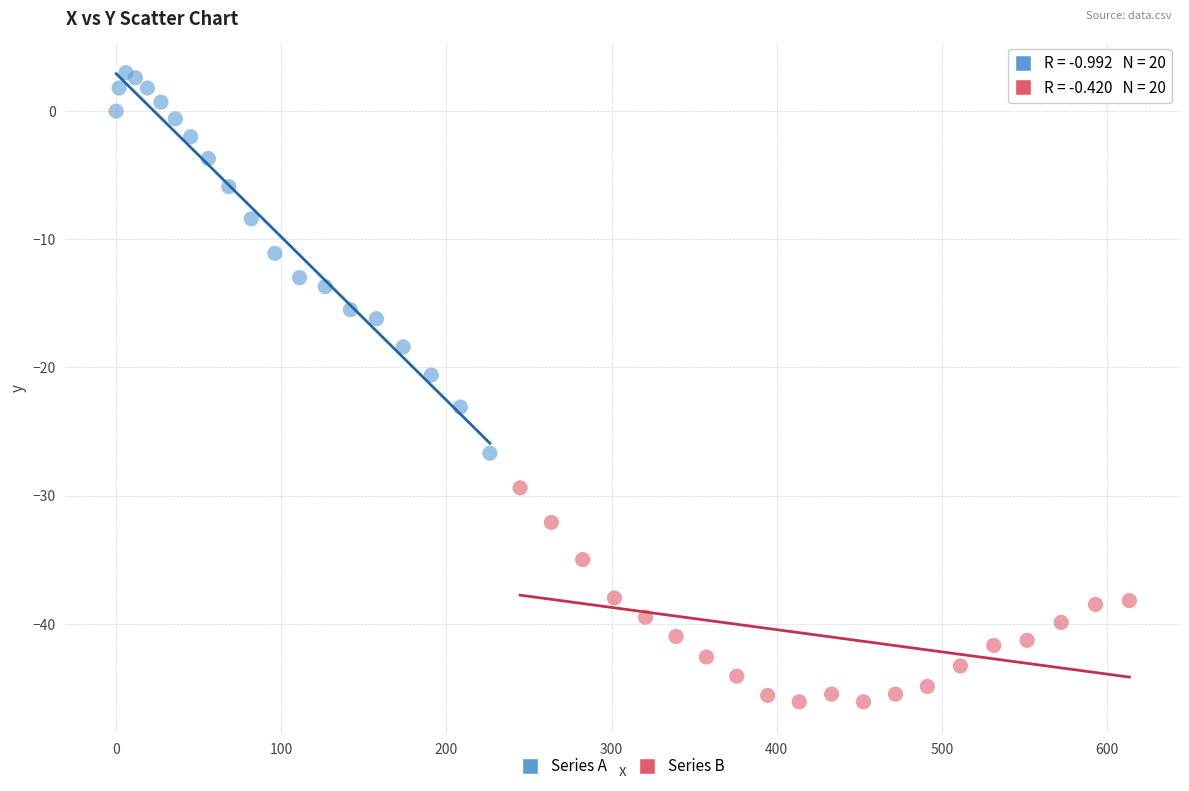

Which series reaches the maximum Y coordinate?

Series A